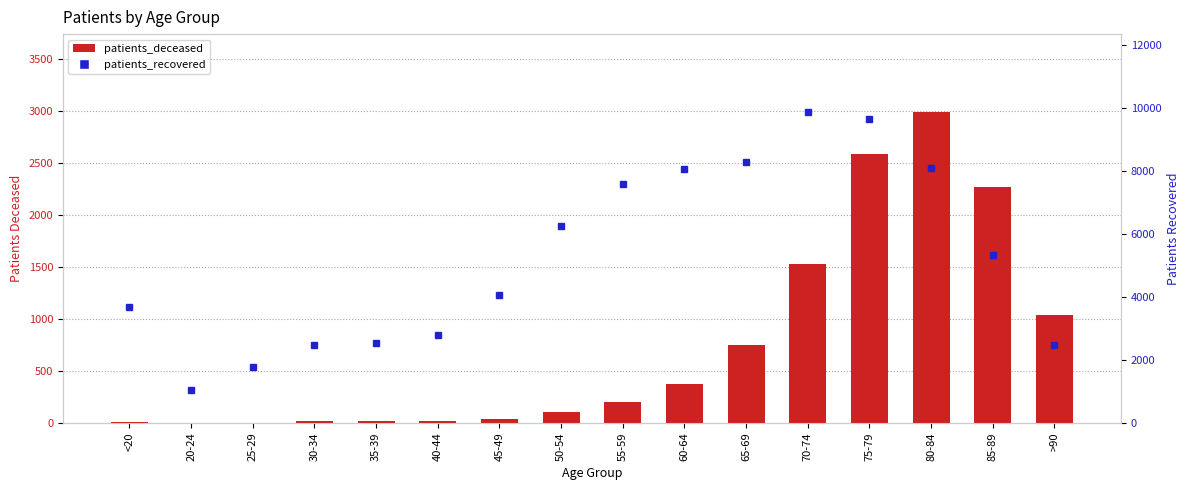

The patients_recovered series shows 7591 at 55-59. True or false?

True